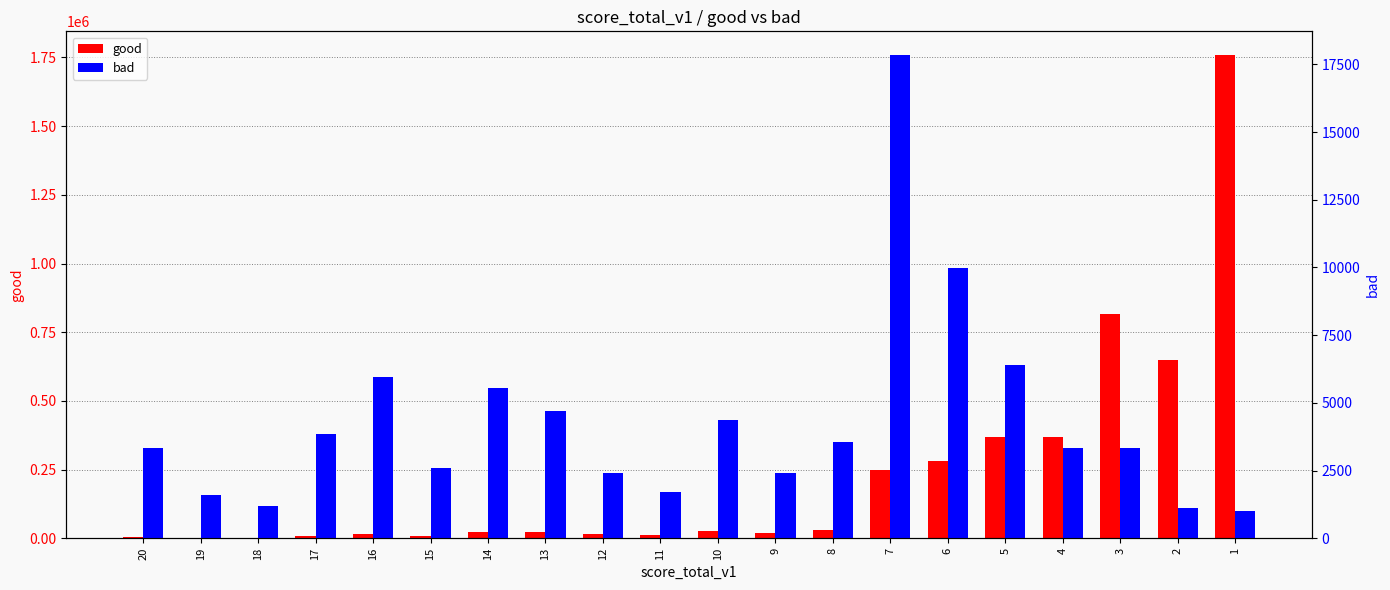

Rank the series at 2 from highest to lowest value.

good, bad